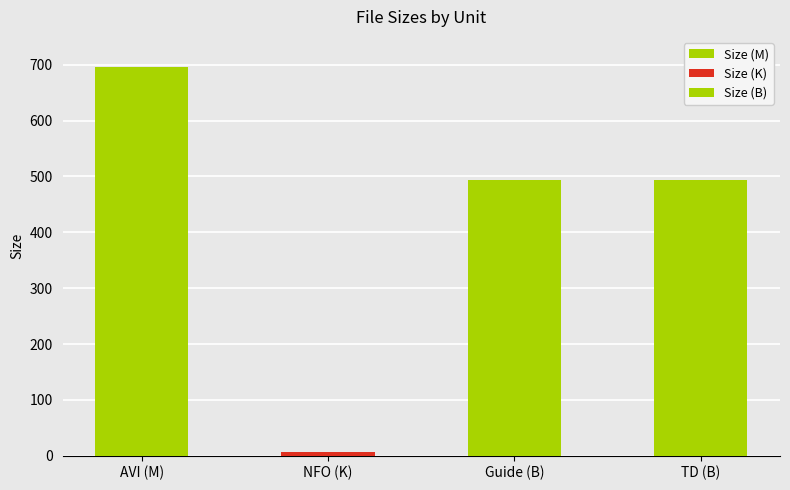

Reading left to right, list all the values displayed in this chart.

696.9	7.1	493.0	493.0